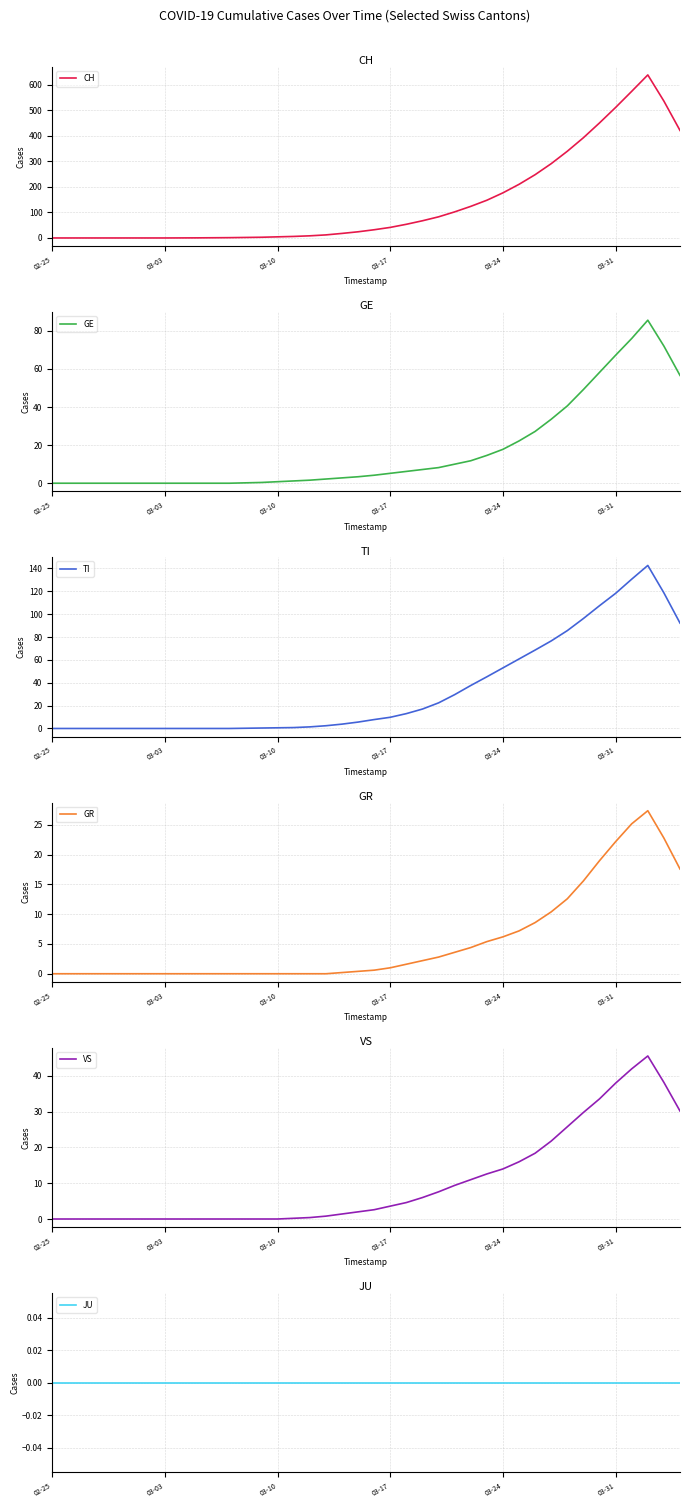

How many values in VS are above zero?

25